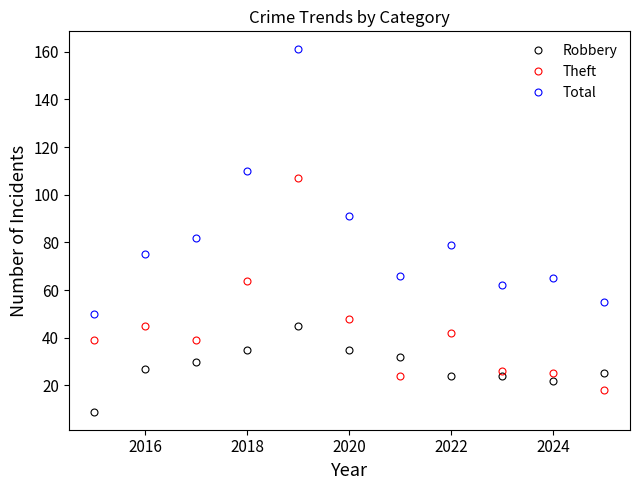

What is the difference between the second highest and minimum values in the Total series?

60